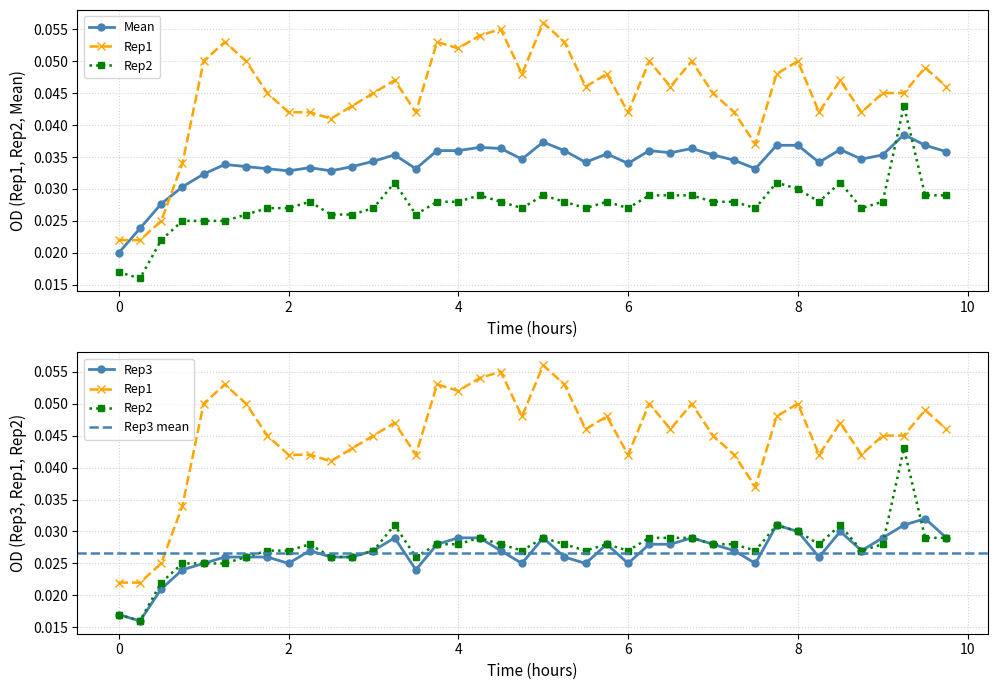

Reading left to right, list all the values displayed in this chart.

Mean: 0=0.0	0.25=0.0	0.5=0.0	0.75=0.0	1.0=0.0	1.25=0.0	1.5=0.0	1.75=0.0	2.0=0.0	2.25=0.0	2.5=0.0	2.75=0.0	3.0=0.0	3.25=0.0	3.5=0.0	3.75=0.0	4.0=0.0	4.25=0.0	4.5=0.0	4.75=0.0	5.0=0.0	5.25=0.0	5.5=0.0	5.75=0.0	6.0=0.0	6.25=0.0	6.5=0.0	6.75=0.0	7.0=0.0	7.25=0.0	7.5=0.0	7.75=0.0	8.0=0.0	8.25=0.0	8.5=0.0	8.75=0.0	9.0=0.0	9.25=0.0	9.5=0.0	9.75=0.0
Rep1: 0=0.0	0.25=0.0	0.5=0.0	0.75=0.0	1.0=0.1	1.25=0.1	1.5=0.1	1.75=0.0	2.0=0.0	2.25=0.0	2.5=0.0	2.75=0.0	3.0=0.0	3.25=0.0	3.5=0.0	3.75=0.1	4.0=0.1	4.25=0.1	4.5=0.1	4.75=0.0	5.0=0.1	5.25=0.1	5.5=0.0	5.75=0.0	6.0=0.0	6.25=0.1	6.5=0.0	6.75=0.1	7.0=0.0	7.25=0.0	7.5=0.0	7.75=0.0	8.0=0.1	8.25=0.0	8.5=0.0	8.75=0.0	9.0=0.0	9.25=0.0	9.5=0.0	9.75=0.0
Rep2: 0=0.0	0.25=0.0	0.5=0.0	0.75=0.0	1.0=0.0	1.25=0.0	1.5=0.0	1.75=0.0	2.0=0.0	2.25=0.0	2.5=0.0	2.75=0.0	3.0=0.0	3.25=0.0	3.5=0.0	3.75=0.0	4.0=0.0	4.25=0.0	4.5=0.0	4.75=0.0	5.0=0.0	5.25=0.0	5.5=0.0	5.75=0.0	6.0=0.0	6.25=0.0	6.5=0.0	6.75=0.0	7.0=0.0	7.25=0.0	7.5=0.0	7.75=0.0	8.0=0.0	8.25=0.0	8.5=0.0	8.75=0.0	9.0=0.0	9.25=0.0	9.5=0.0	9.75=0.0
Rep3: 0=0.0	0.25=0.0	0.5=0.0	0.75=0.0	1.0=0.0	1.25=0.0	1.5=0.0	1.75=0.0	2.0=0.0	2.25=0.0	2.5=0.0	2.75=0.0	3.0=0.0	3.25=0.0	3.5=0.0	3.75=0.0	4.0=0.0	4.25=0.0	4.5=0.0	4.75=0.0	5.0=0.0	5.25=0.0	5.5=0.0	5.75=0.0	6.0=0.0	6.25=0.0	6.5=0.0	6.75=0.0	7.0=0.0	7.25=0.0	7.5=0.0	7.75=0.0	8.0=0.0	8.25=0.0	8.5=0.0	8.75=0.0	9.0=0.0	9.25=0.0	9.5=0.0	9.75=0.0